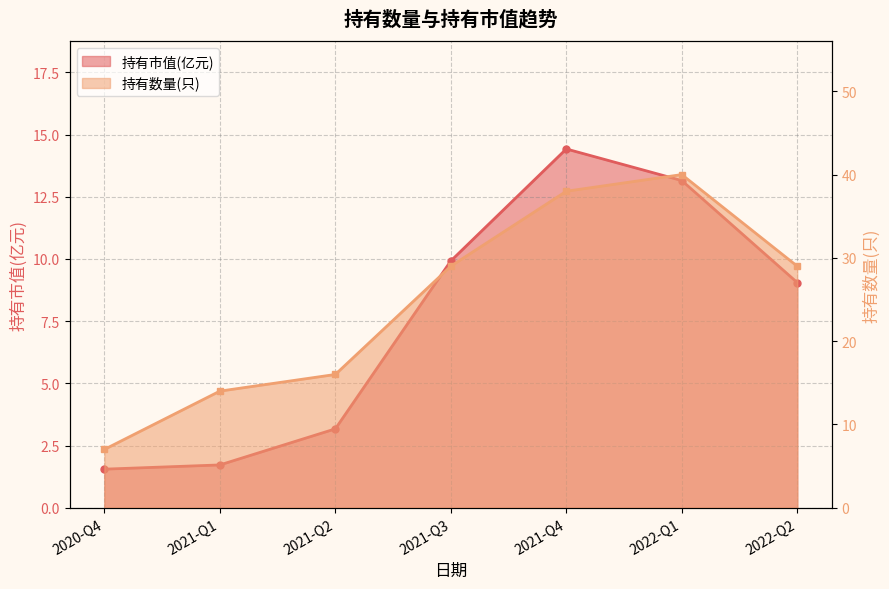

How many data points does each series have?

7